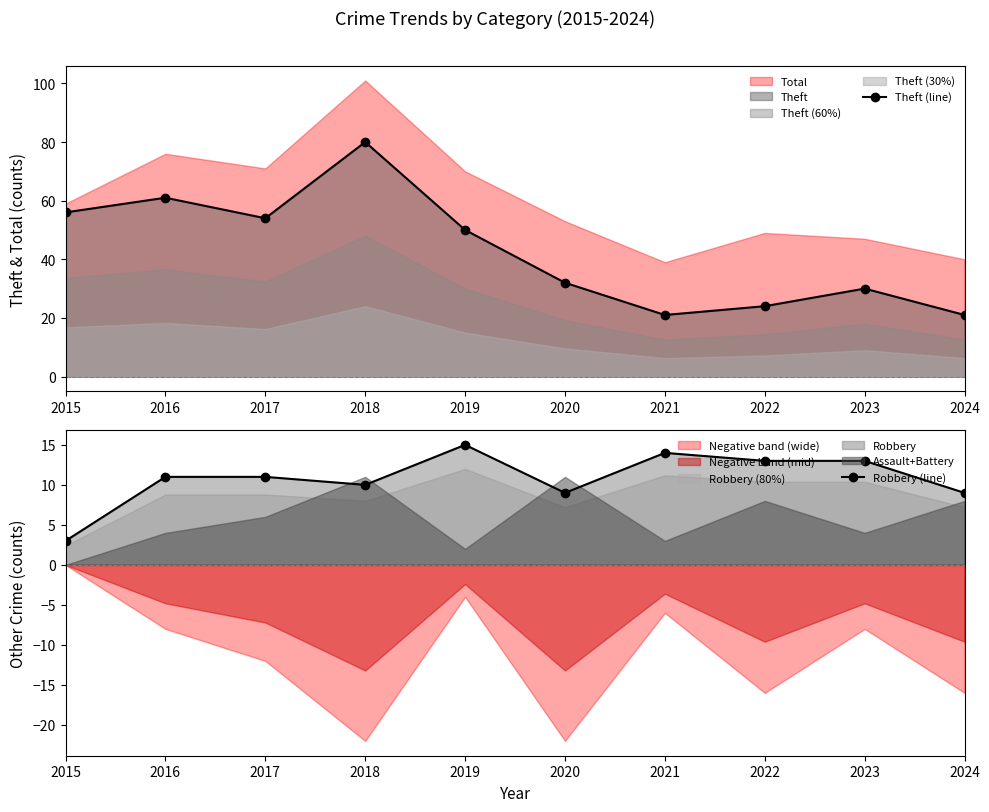

Is it true that Robbery (line) equals 11 at 2016?

True